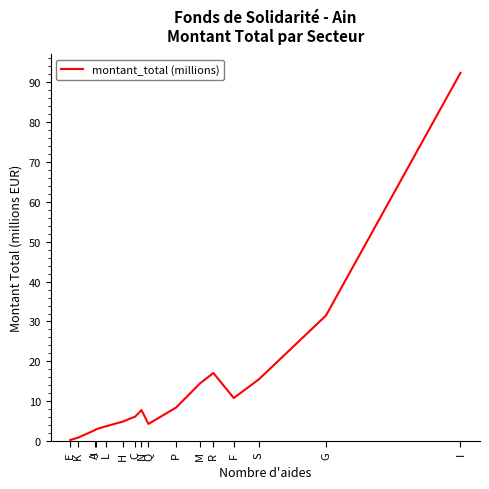

Is it true that the value at K is 0.8?

True